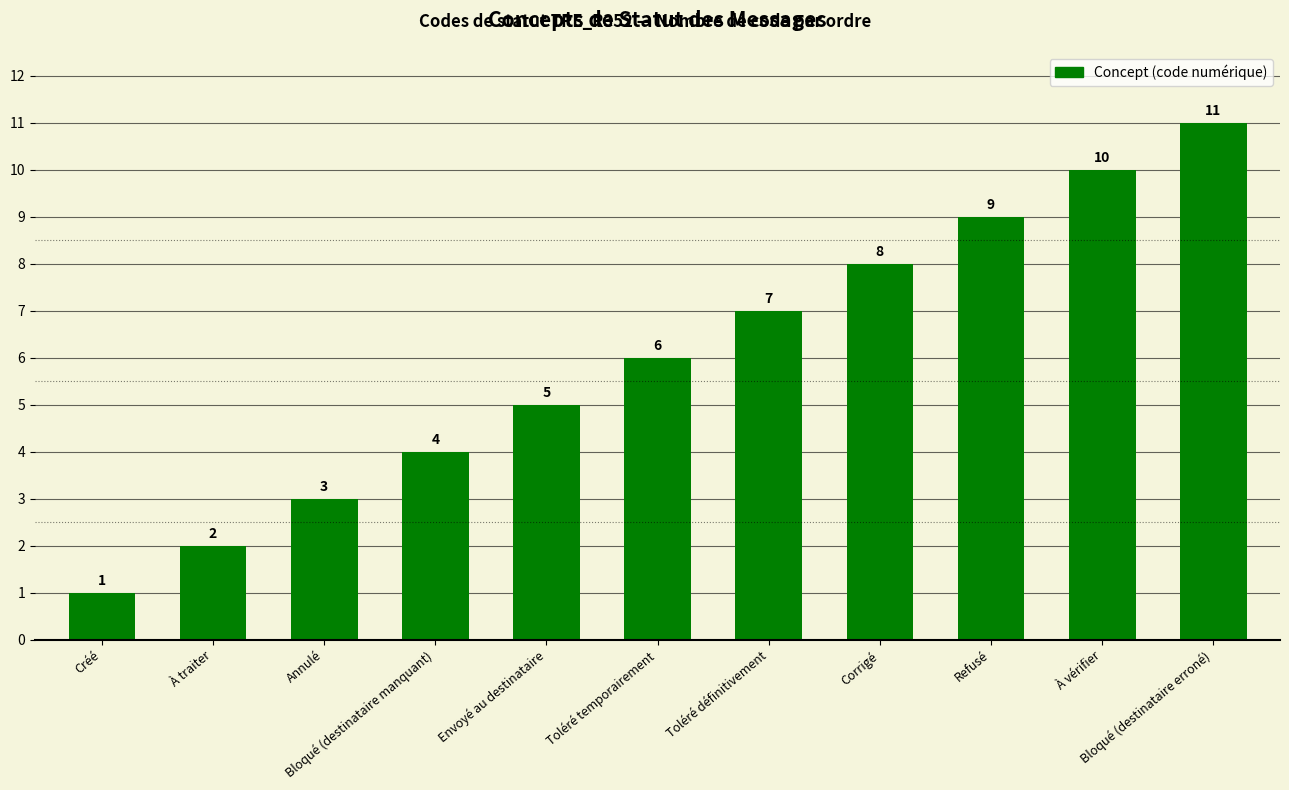

Rank the categories by value from highest to lowest.

Bloqué (destinataire erroné), À vérifier, Refusé, Corrigé, Toléré définitivement, Toléré temporairement, Envoyé au destinataire, Bloqué (destinataire manquant), Annulé, À traiter, Créé